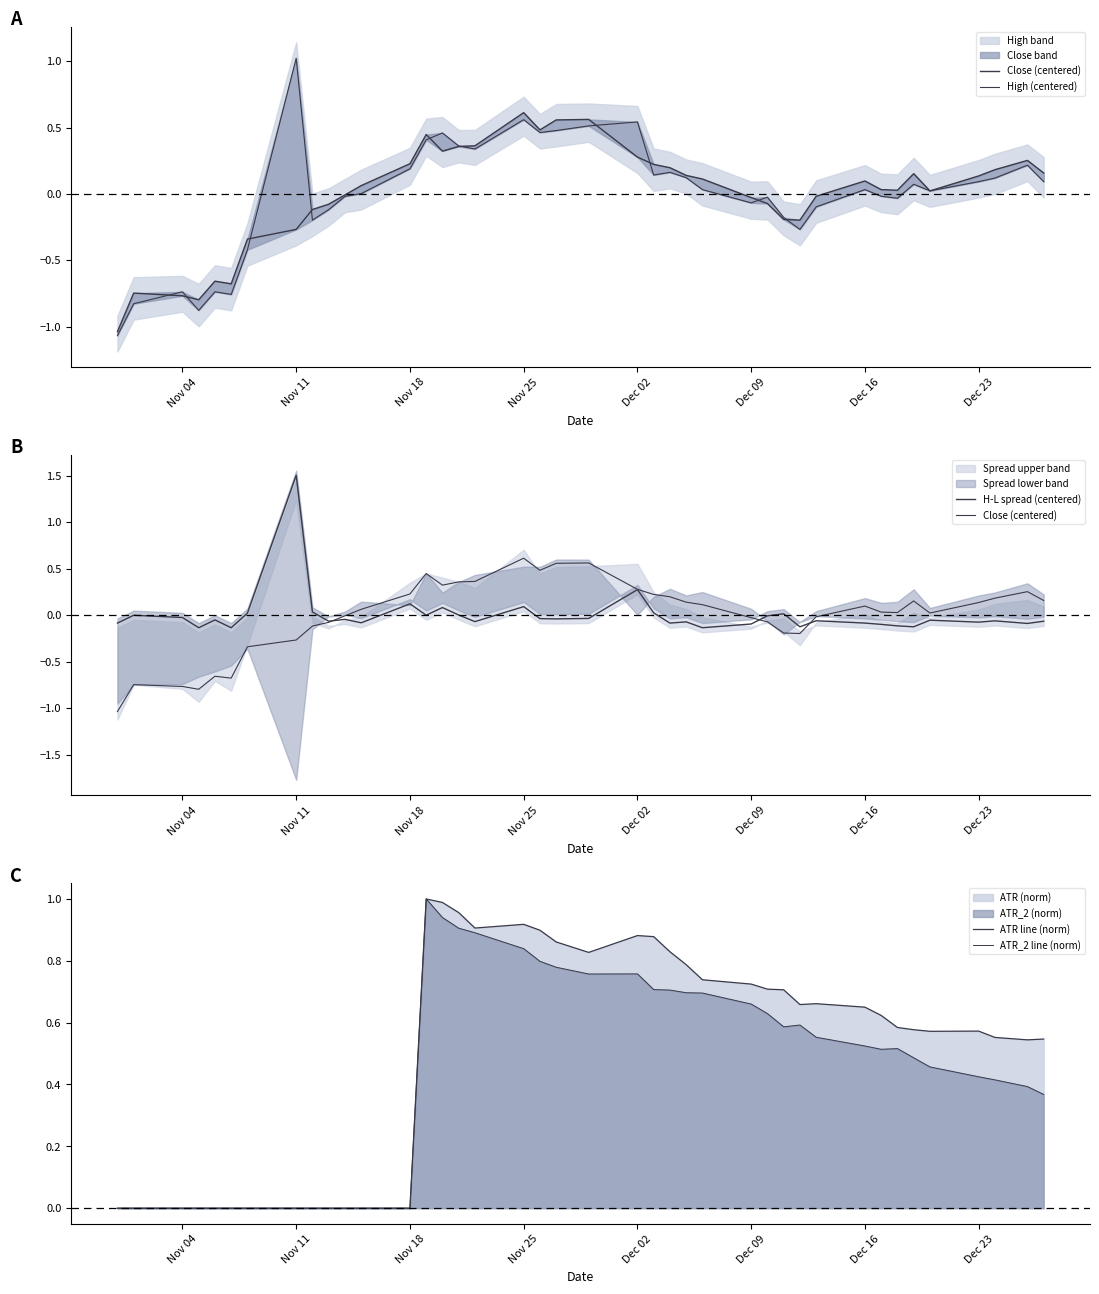

How many values in the H-L spread (centered) series exceed 0?

10